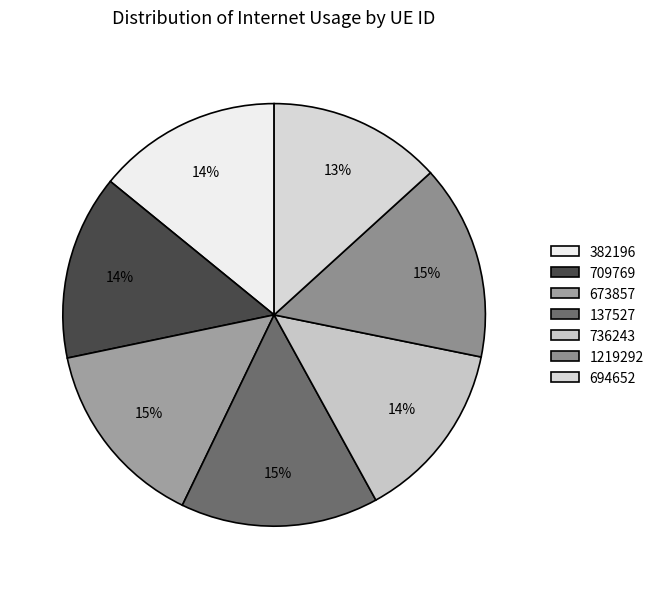

How much of the chart is everything except 709769?

85.8%